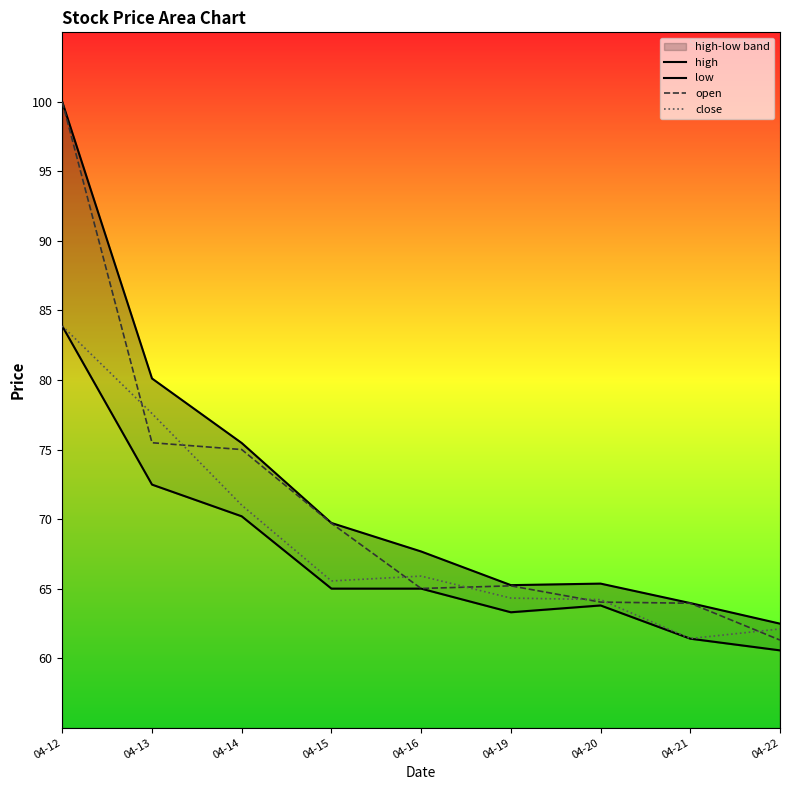

Which series has the widest spread of values?

open